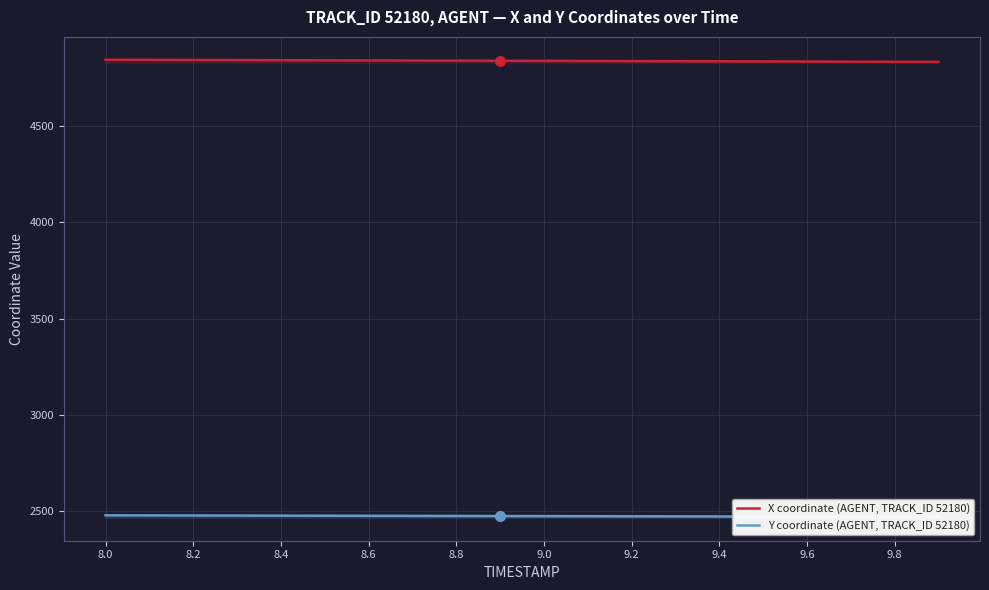

Reading right to left, list all the values displayed in this chart.

X coordinate (AGENT, TRACK_ID 52180): 4833.6	4834.1	4834.7	4835.3	4835.9	4836.4	4837.0	4837.6	4838.1	4838.7	4839.2	4839.8	4840.4	4840.9	4841.5	4842.1	4842.6	4843.2	4843.8	4844.3
Y coordinate (AGENT, TRACK_ID 52180): 2470.3	2470.7	2471.2	2471.6	2472.0	2472.4	2472.8	2473.2	2473.7	2474.1	2474.5	2474.9	2475.3	2475.8	2476.2	2476.6	2477.0	2477.4	2477.9	2478.3